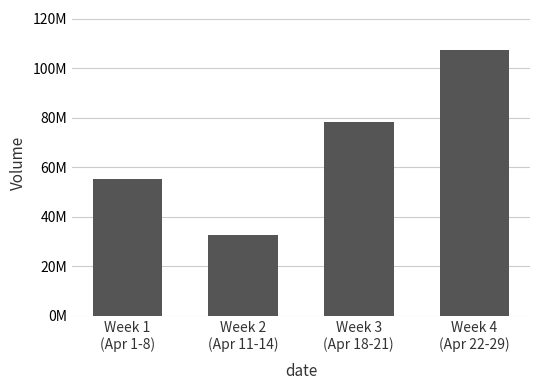

Are the bars horizontal?

No